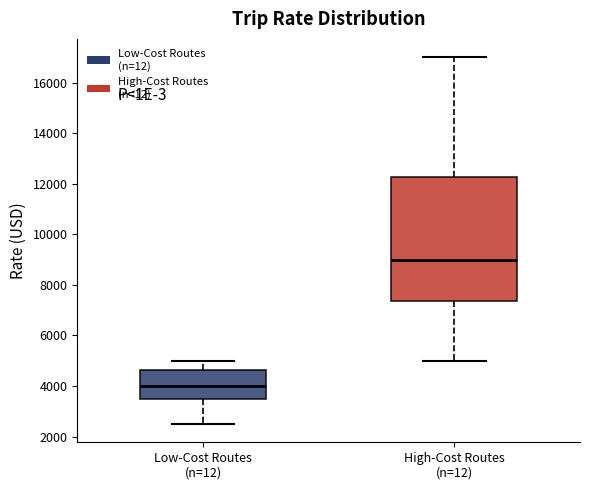

Reading left to right, read every box against the y-axis: the position of its median line, the range the box covers, and the ends of its whiskers. The values are not printed on the chart, so give them approximately, as read against the axis.

Low-Cost Routes (n=12): median 4000, box 3600 to 4600, whiskers 2600 to 5000
High-Cost Routes (n=12): median 9000, box 7400 to 12200, whiskers 5000 to 17000